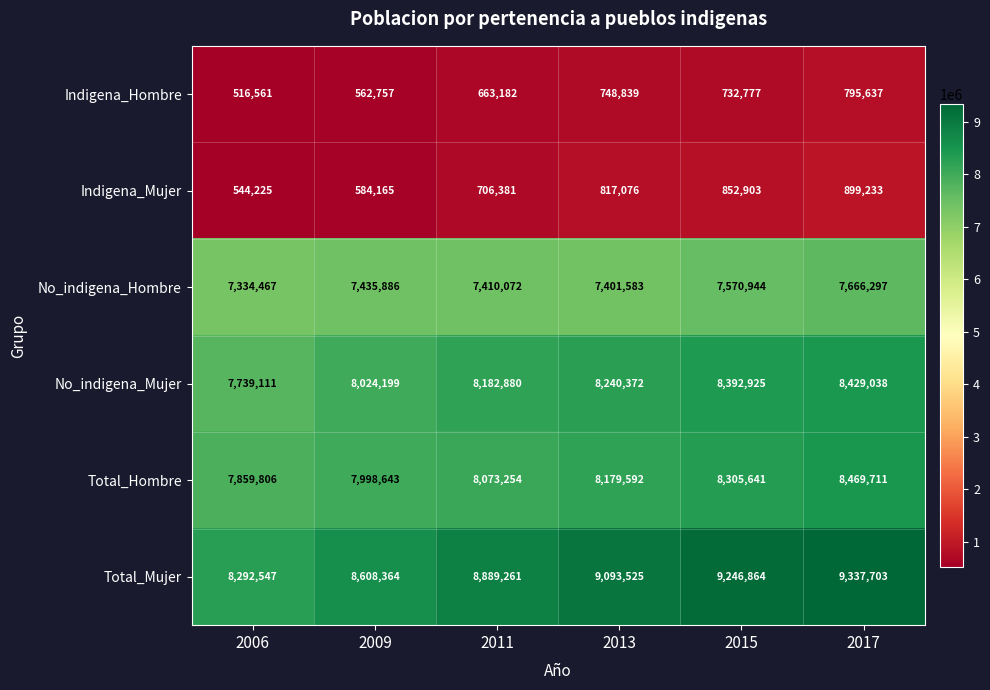

List the series in order of their peak value, highest first.

Total_Mujer, Total_Hombre, No_indigena_Mujer, No_indigena_Hombre, Indigena_Mujer, Indigena_Hombre